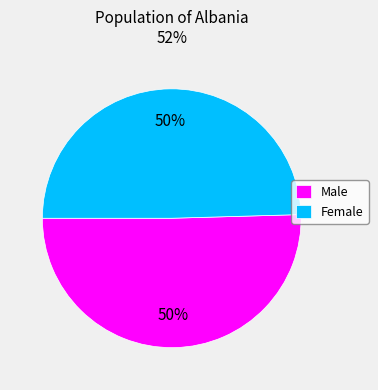

To the nearest percent, what percentage of the pie is Male?

50%